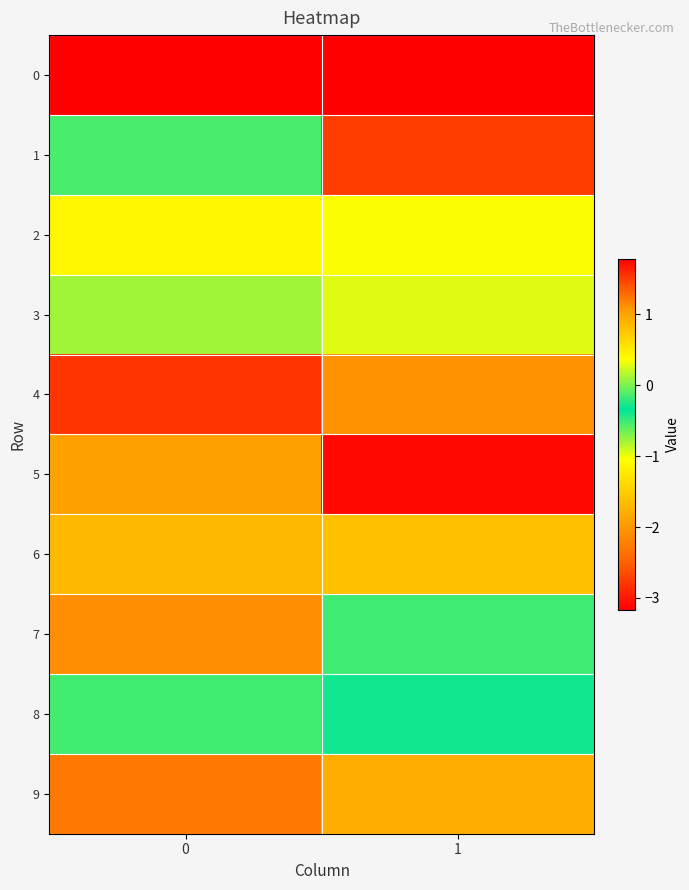

How many categories are shown in the chart?

2